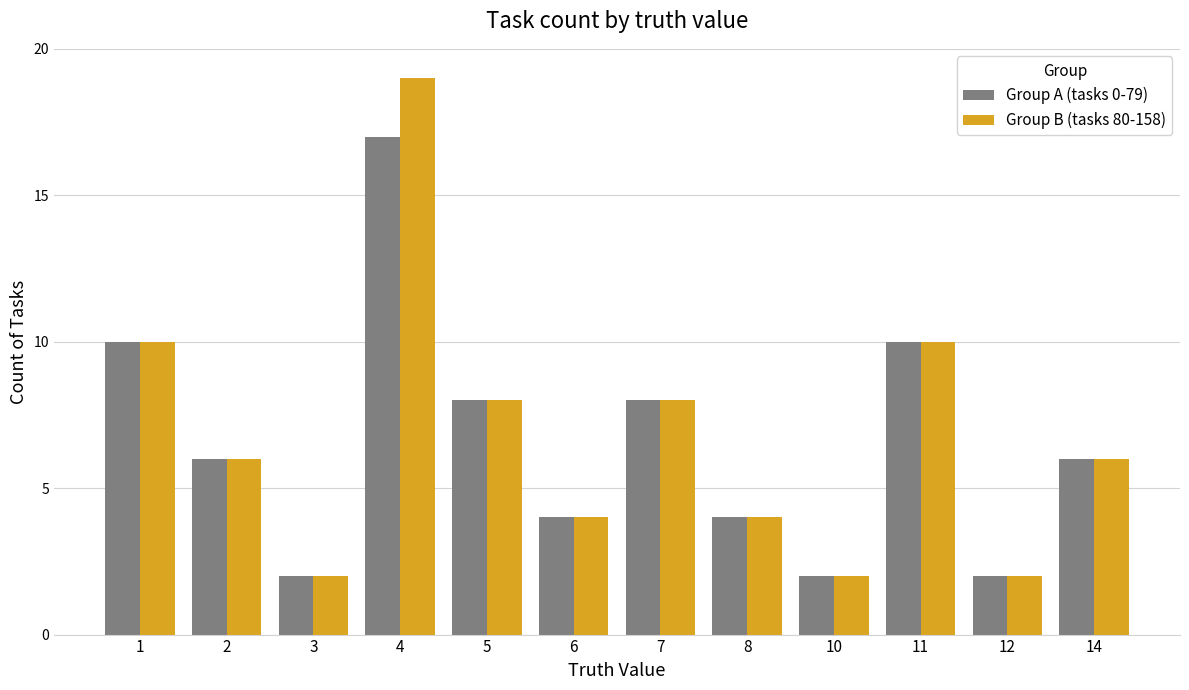

What is the sum of all Group B (tasks 80-158) values?

81